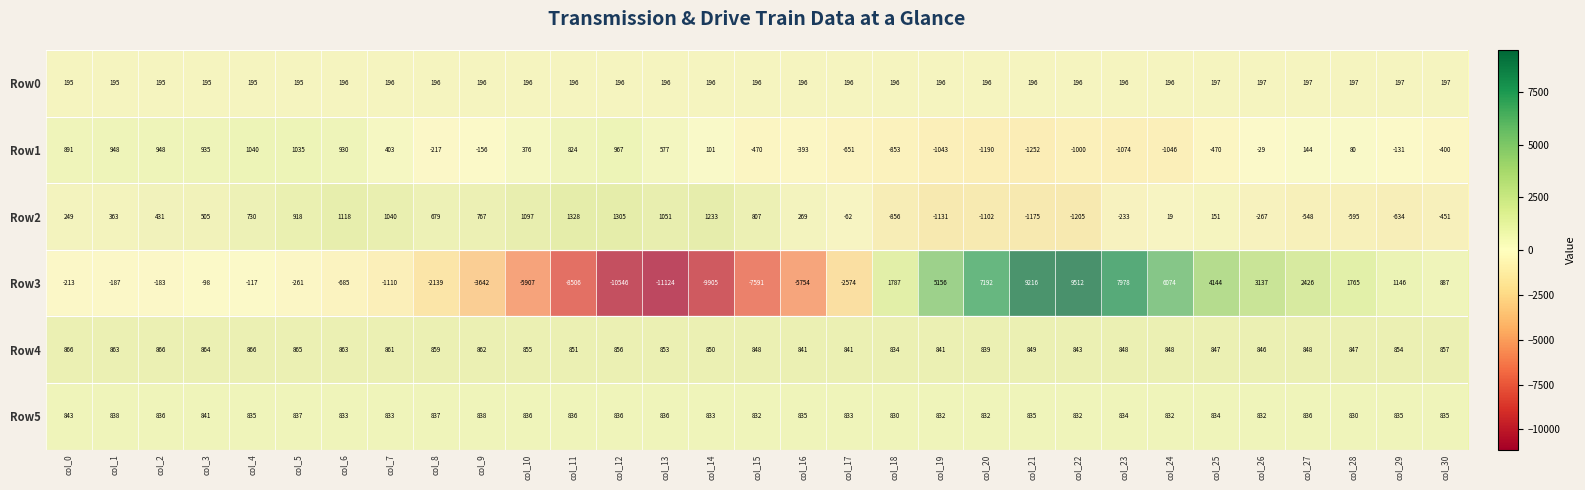

The value of Row4 at col_5 is 1390. True or false?

False